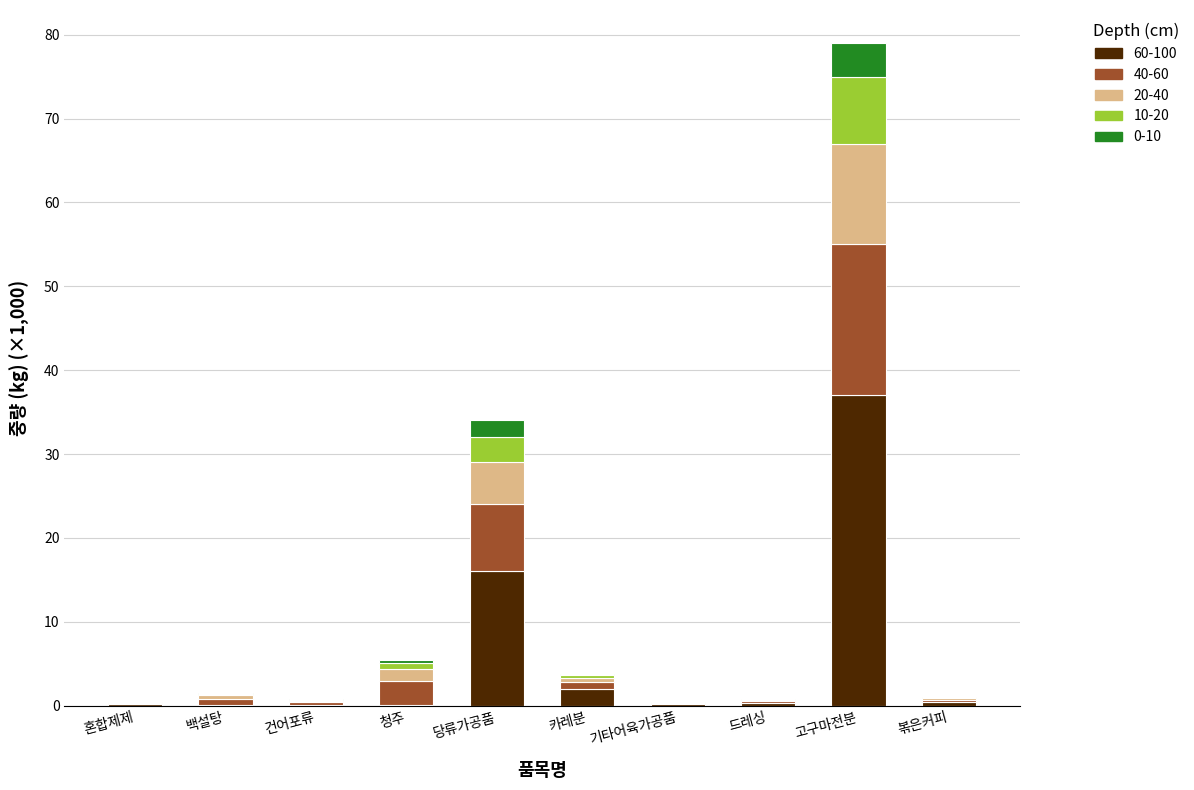

What is the total value across all series at 고구마전분?

79.0